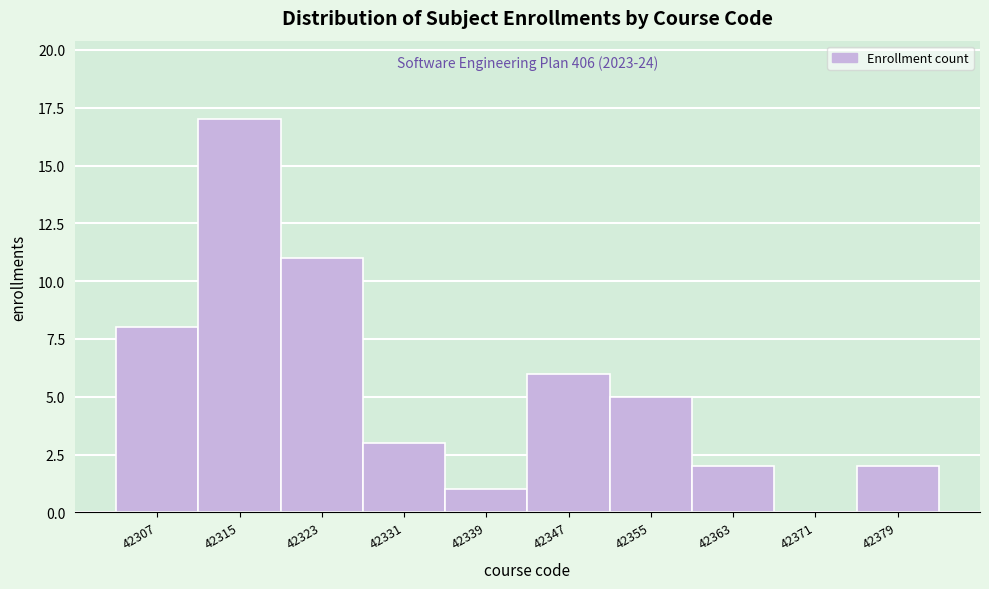

Reading right to left, list all the values displayed in this chart.

42379=2	42371=0	42363=2	42355=5	42347=6	42339=1	42331=3	42323=11	42315=17	42307=8